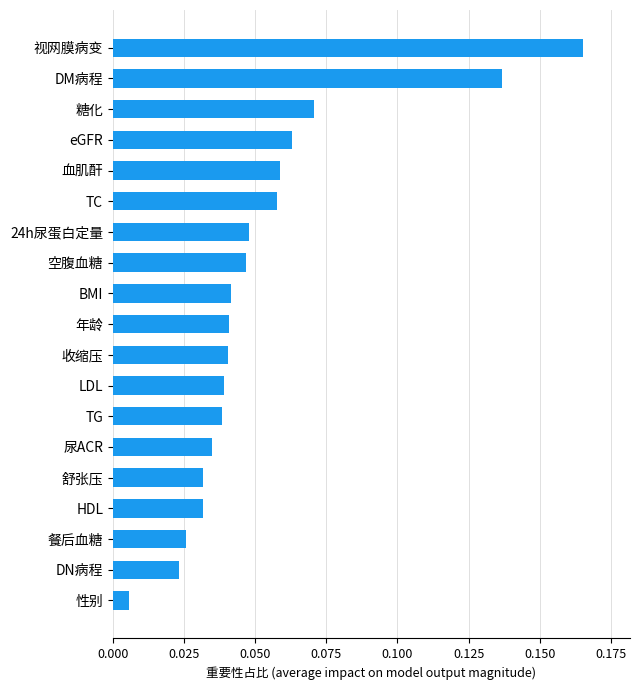

What is the sum of all values?

1.0